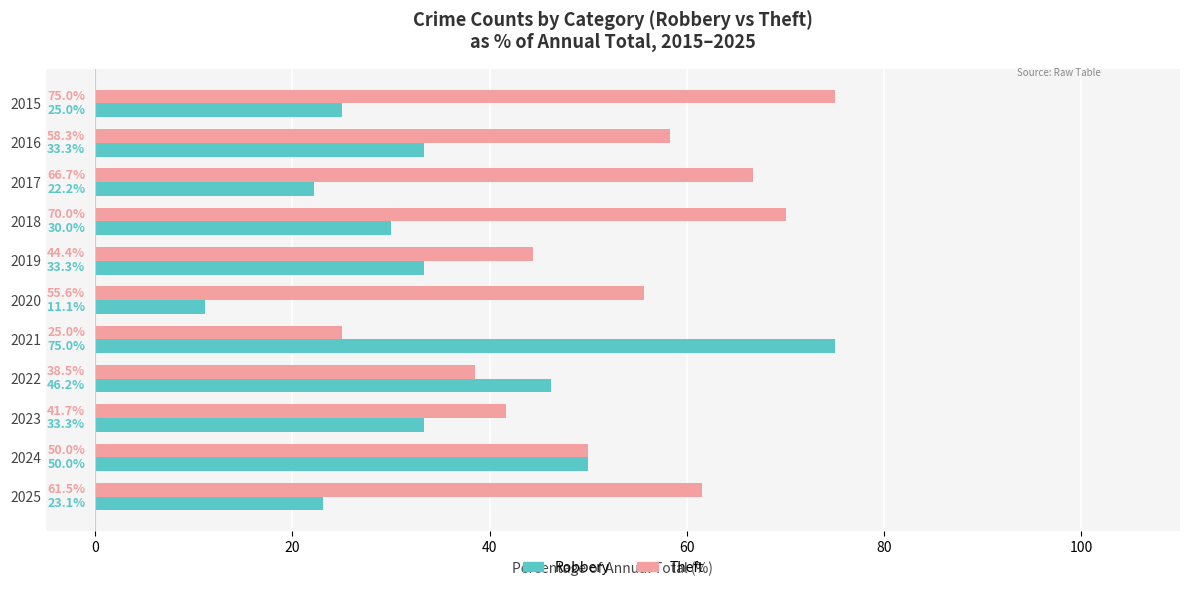

The Theft series shows 61.5 at 2025. True or false?

True